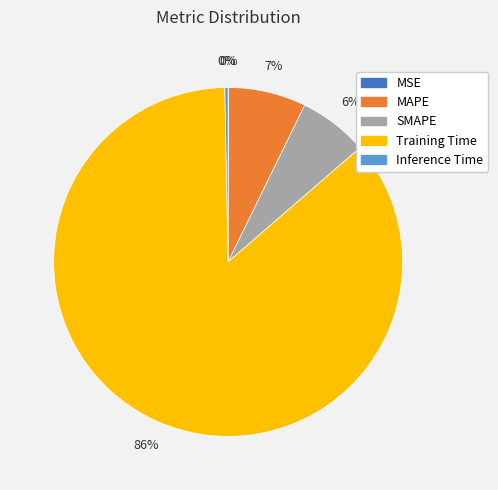

Between Inference Time and MAPE, which is larger?

MAPE